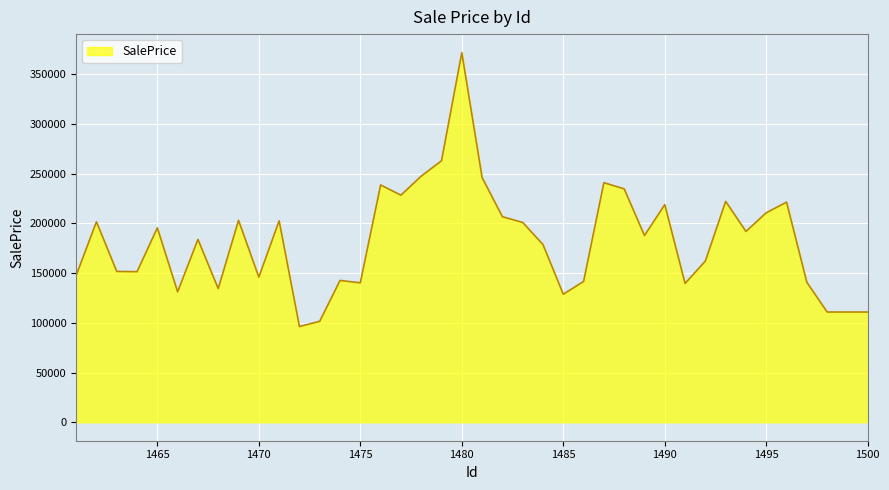

What is the smallest value displayed?

96307.2